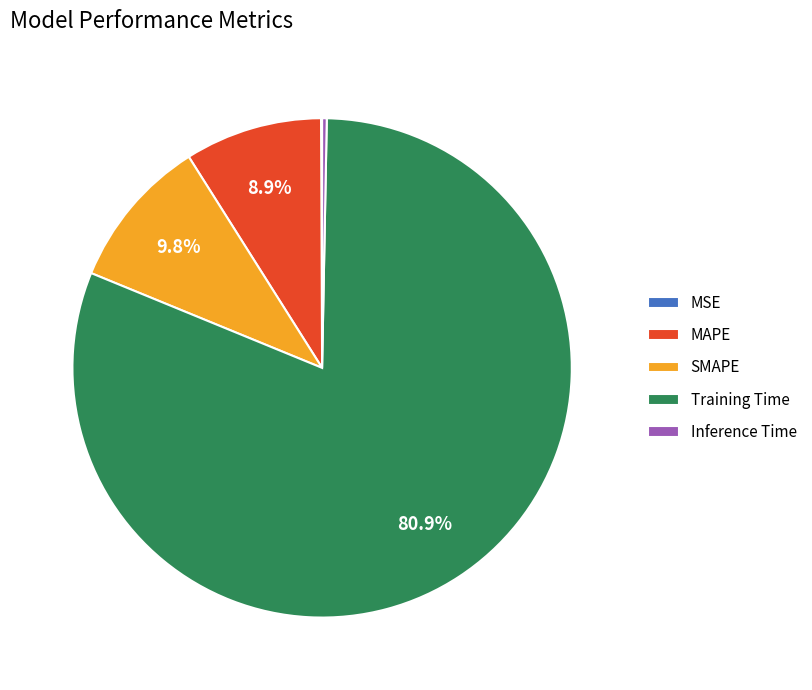

What portion of the pie excludes MAPE?

91.1%